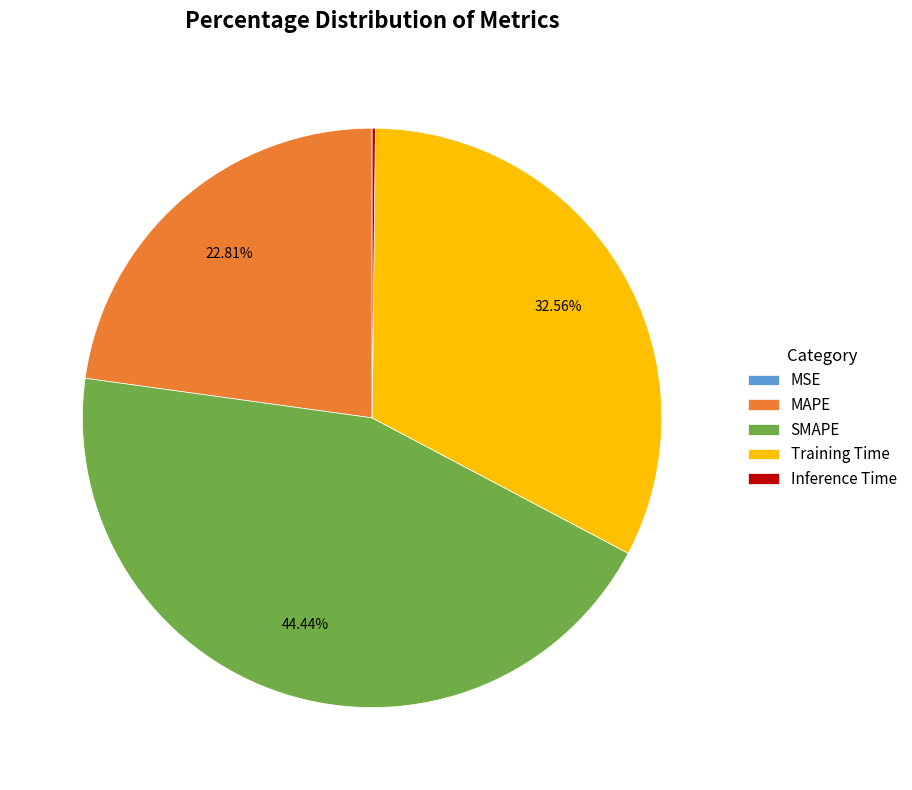

Approximately how many times larger is the value at Training Time compared to MAPE?

1.4